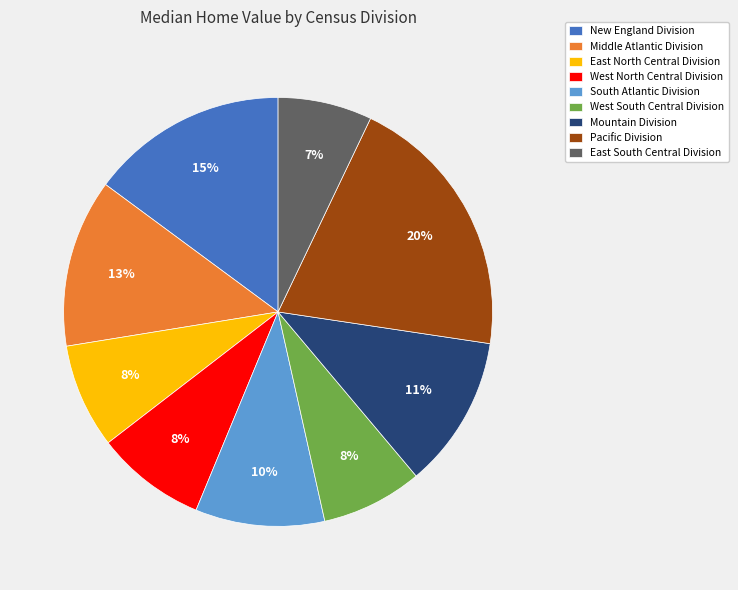

To the nearest percent, what portion does East North Central Division represent?

8%